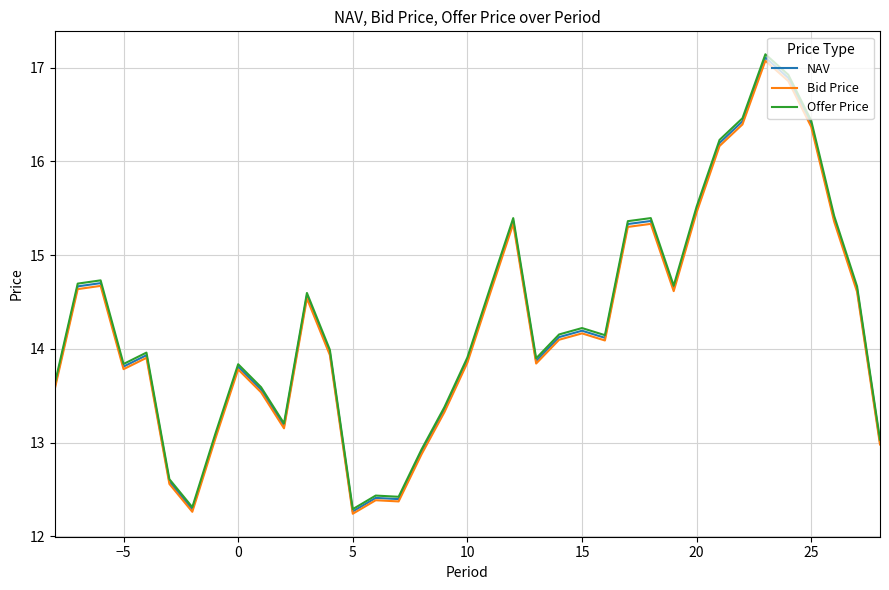

What is the minimum value shown in the chart?

12.2